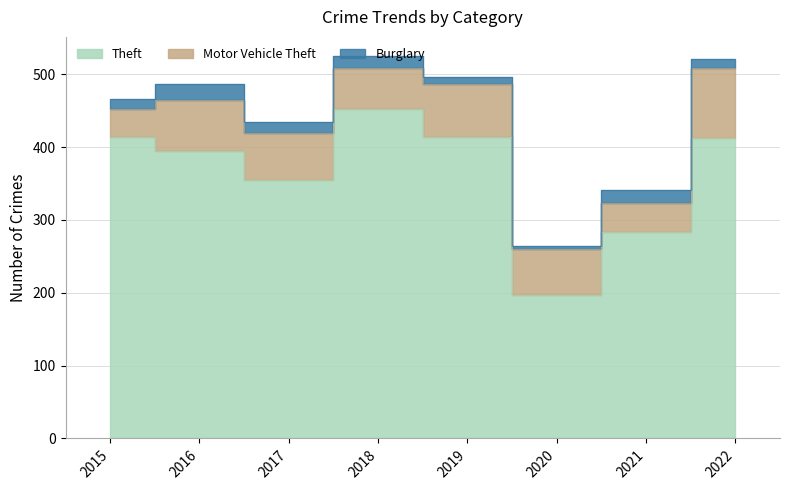

What is the average value of the Burglary series?

14